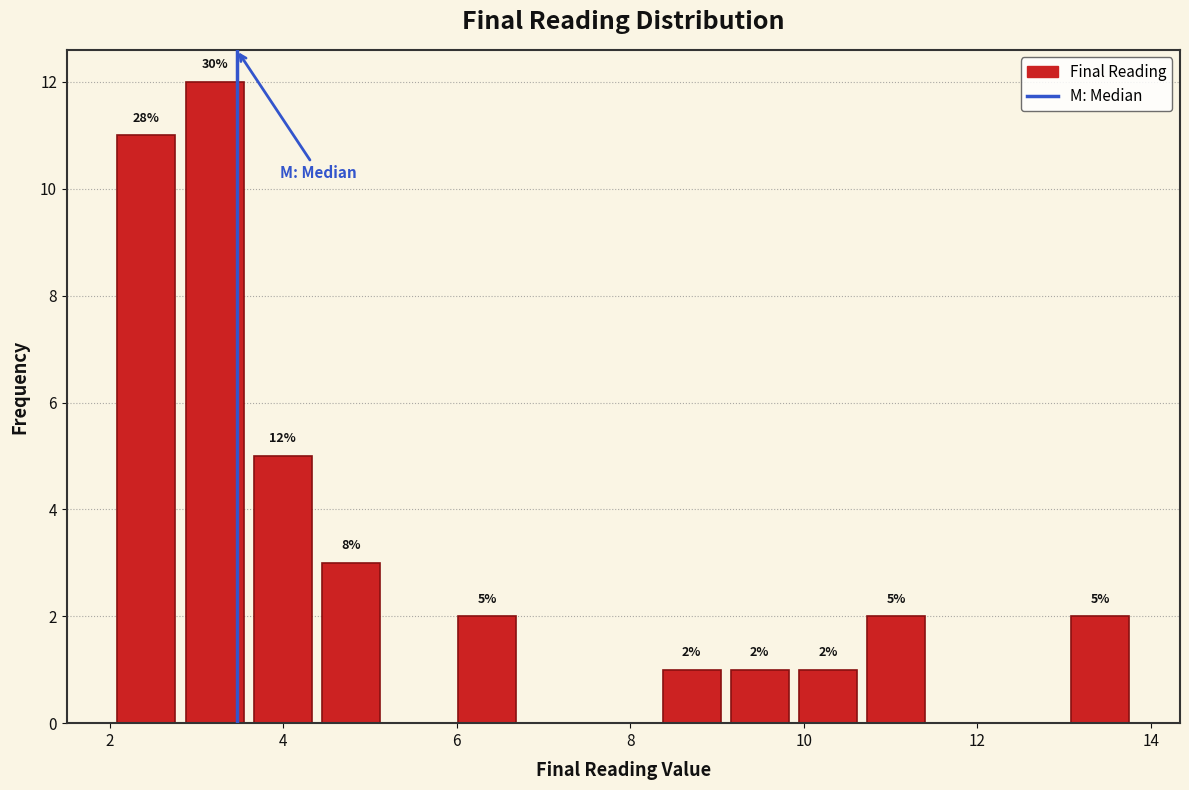

Read against the x-axis, roughly where is the centre of the tallest bar?

3.2